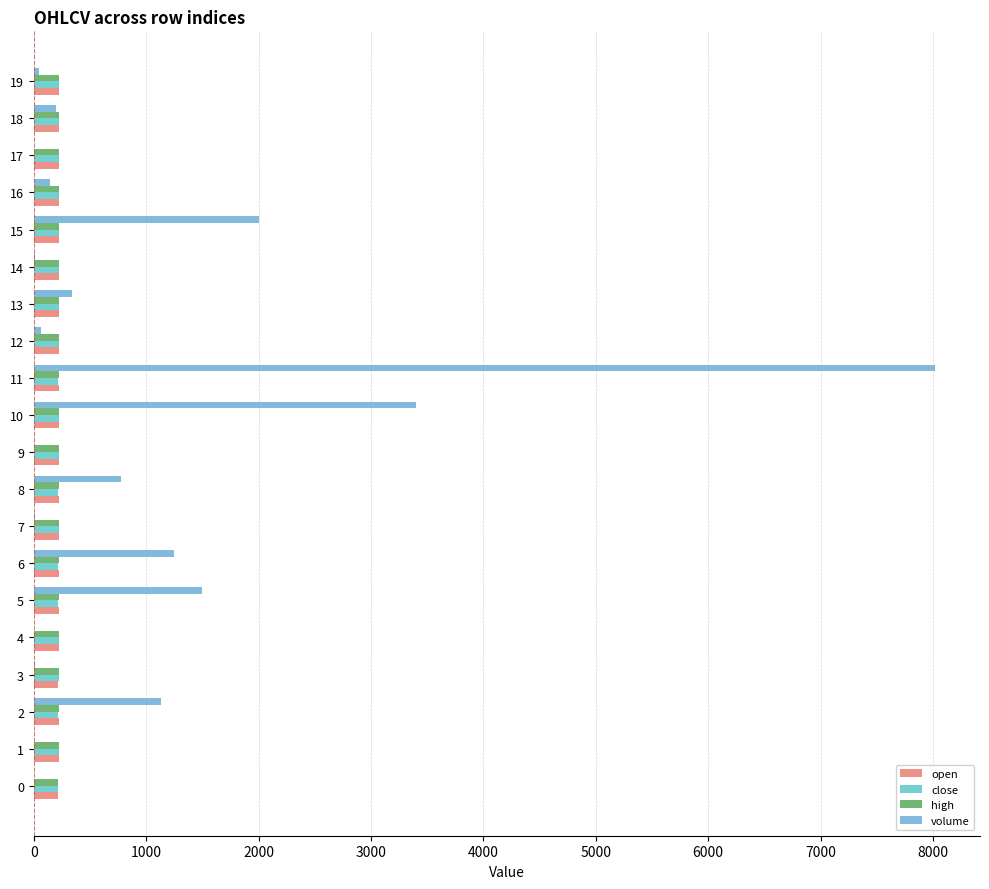

What is the minimum value for volume?

3.0